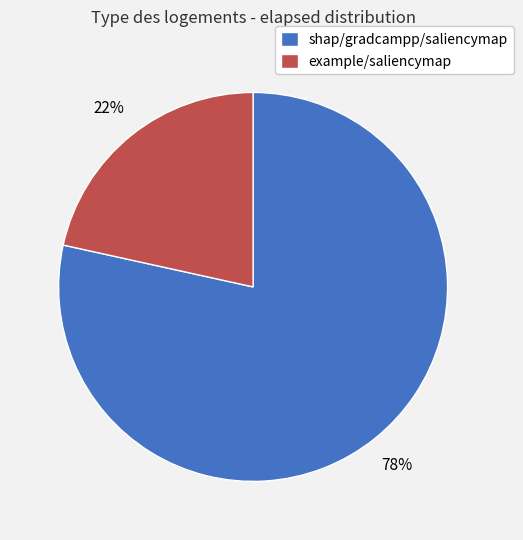

Rank the categories by value from highest to lowest.

shap/gradcampp/saliencymap, example/saliencymap